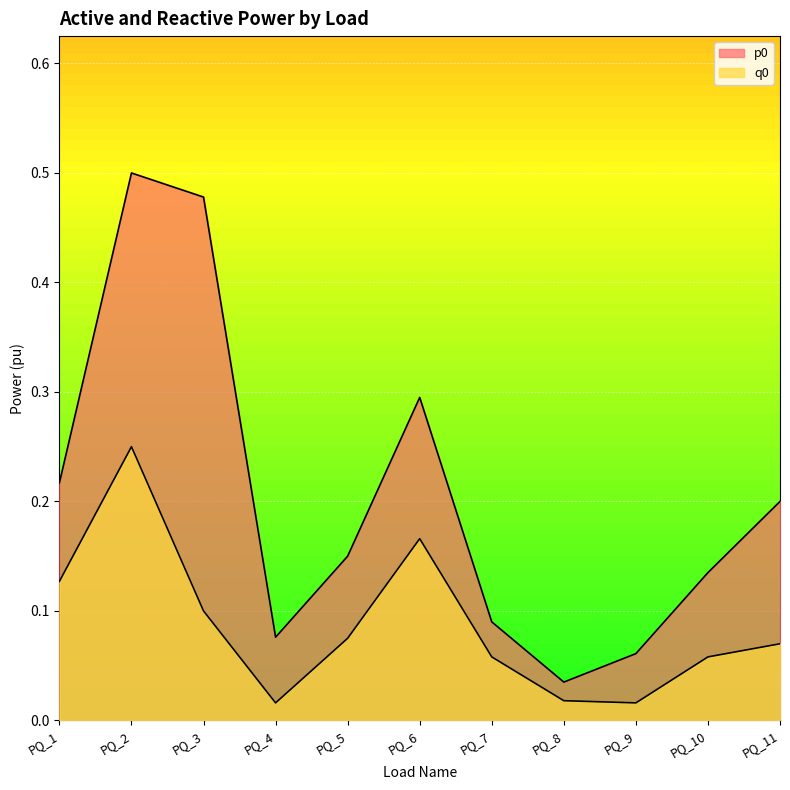

True or false: q0 has more than 2 points higher than both neighbors.

False